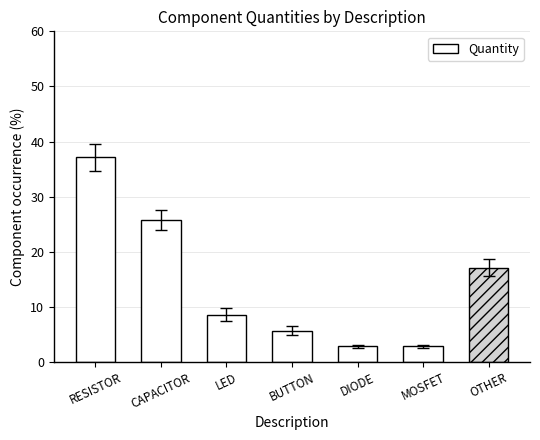

Approximately how many times larger is the value at BUTTON compared to CAPACITOR?

0.2